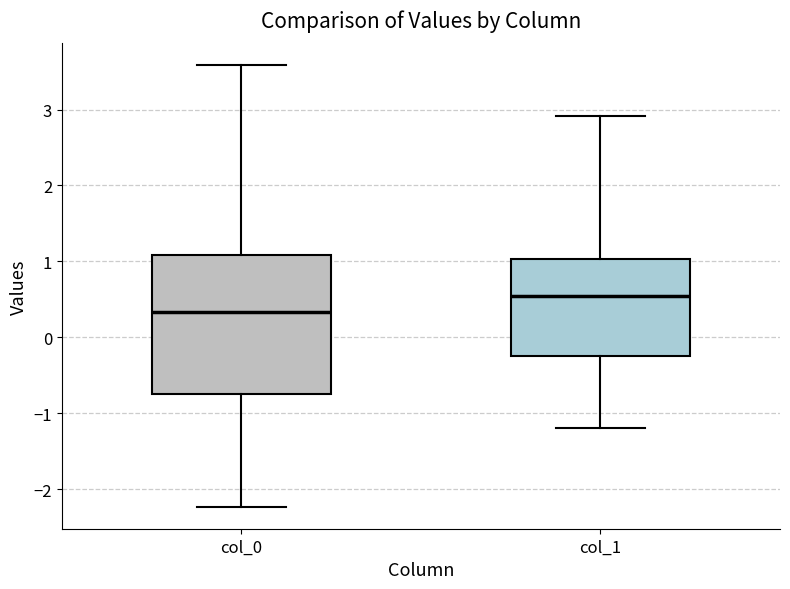

Comparing the boxes themselves (not the whiskers), which one is the tallest?

col_0